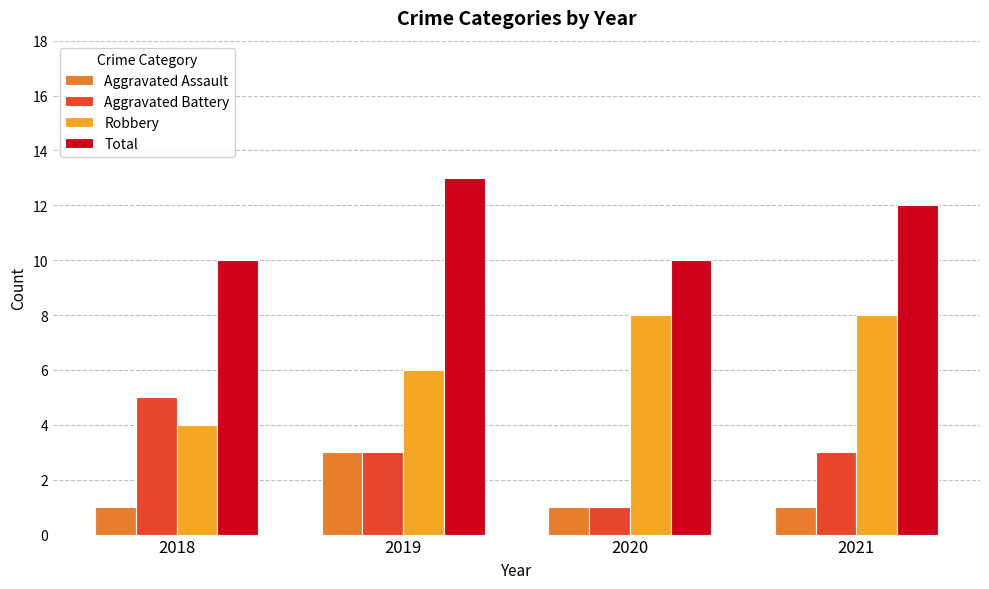

Is it true that Aggravated Battery equals 5 at 2018?

True